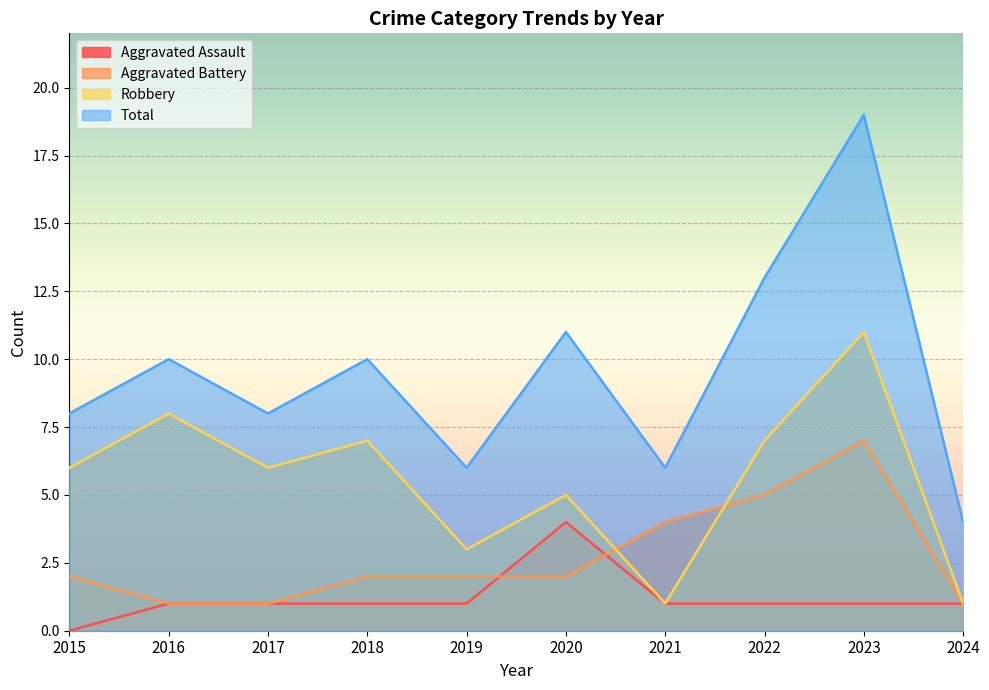

True or false: Robbery has more than 0 interior local peaks.

True